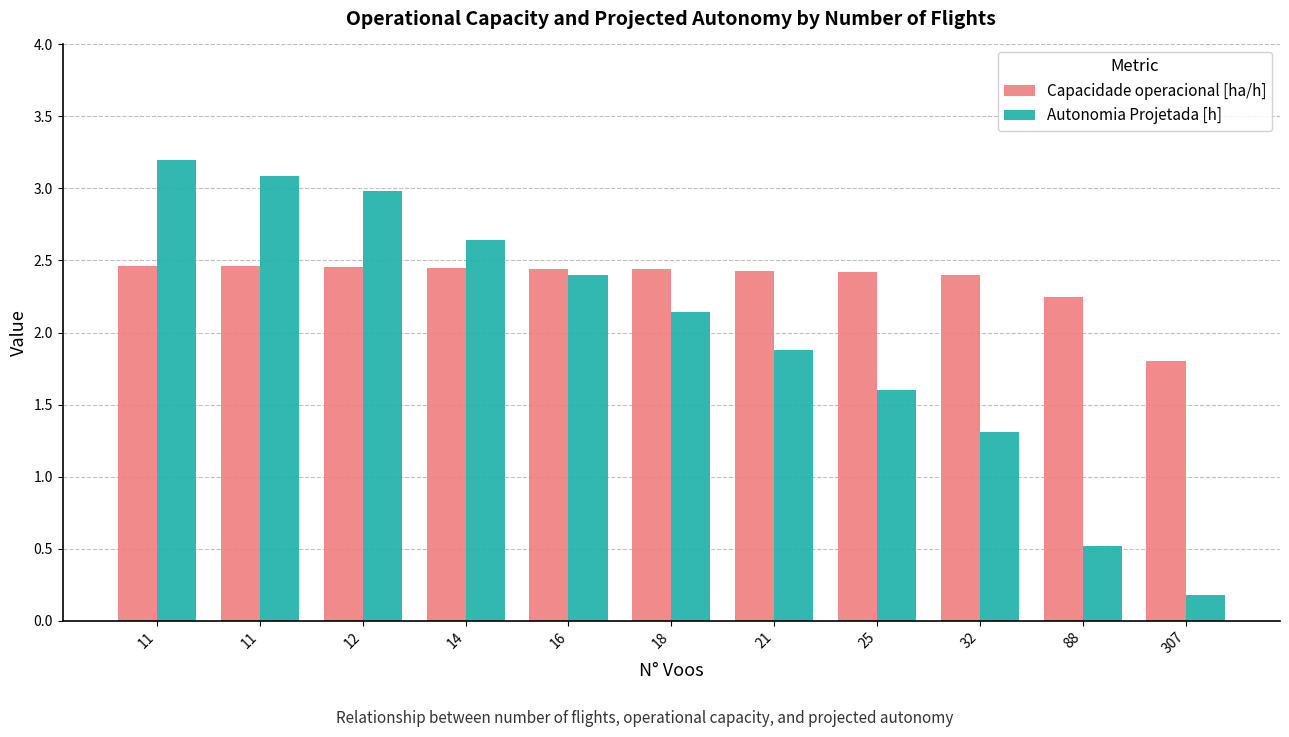

Which has a higher value, 18 or 11?

11